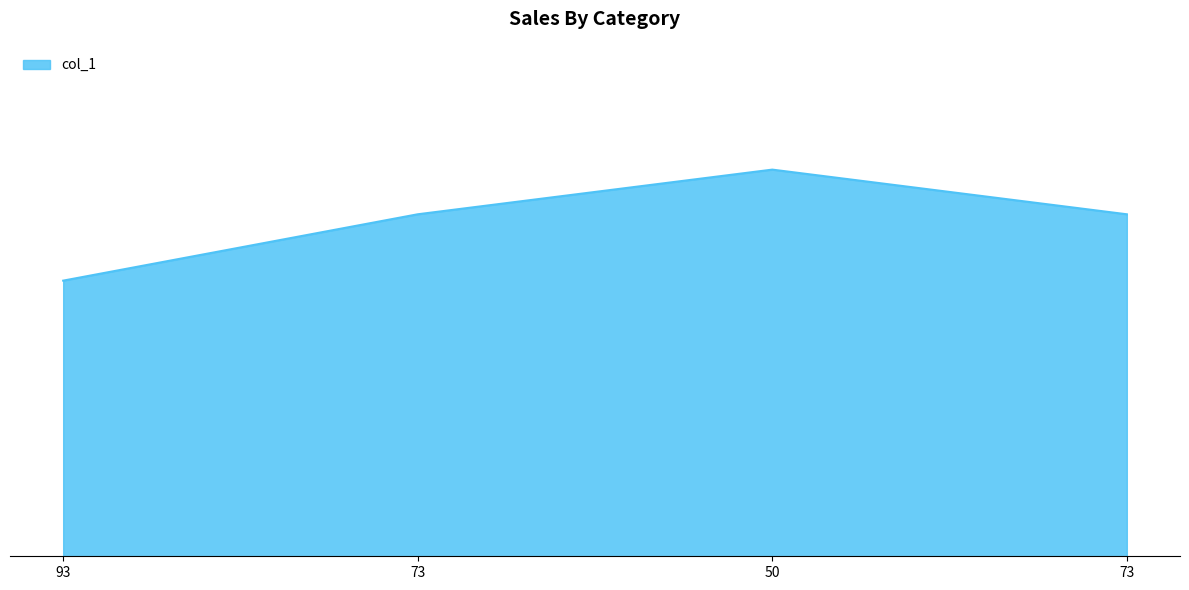

Does the chart display data point markers on the line(s)?

No